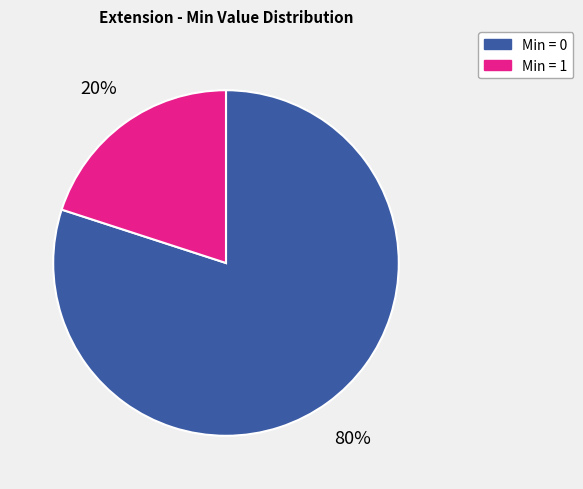

What is the ratio of the value at Min = 0 to the value at Min = 1?

4.0